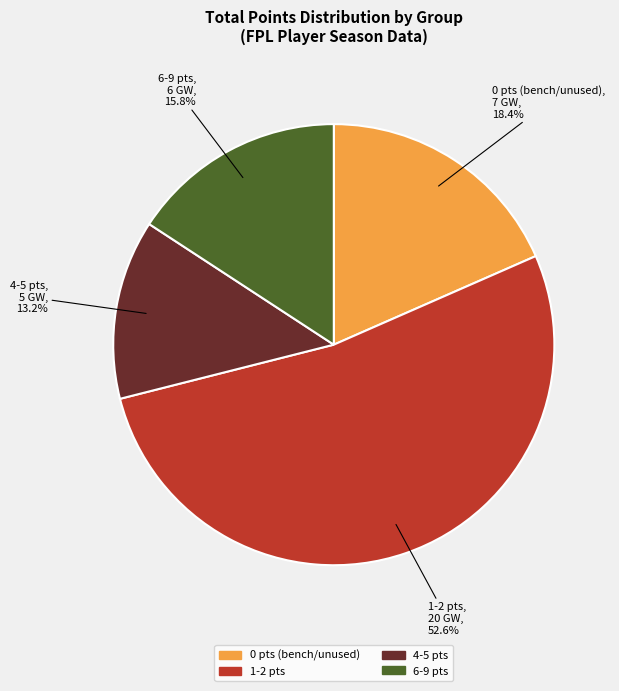

Is there any slice that represents more than half of the pie?

Yes